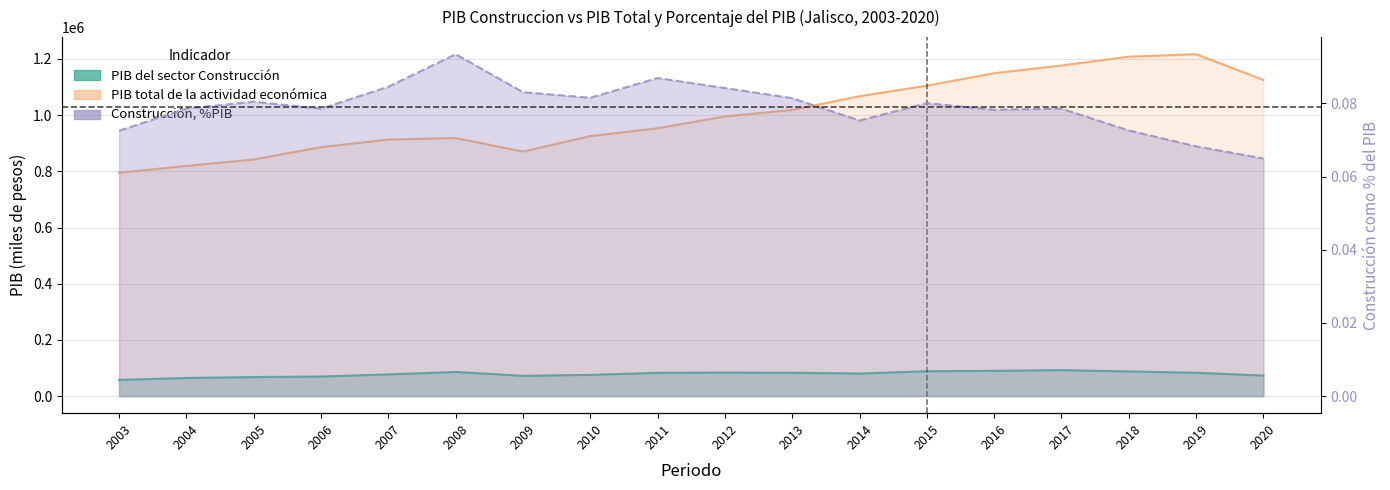

Where does the PIB total series first go above 995285?

2012